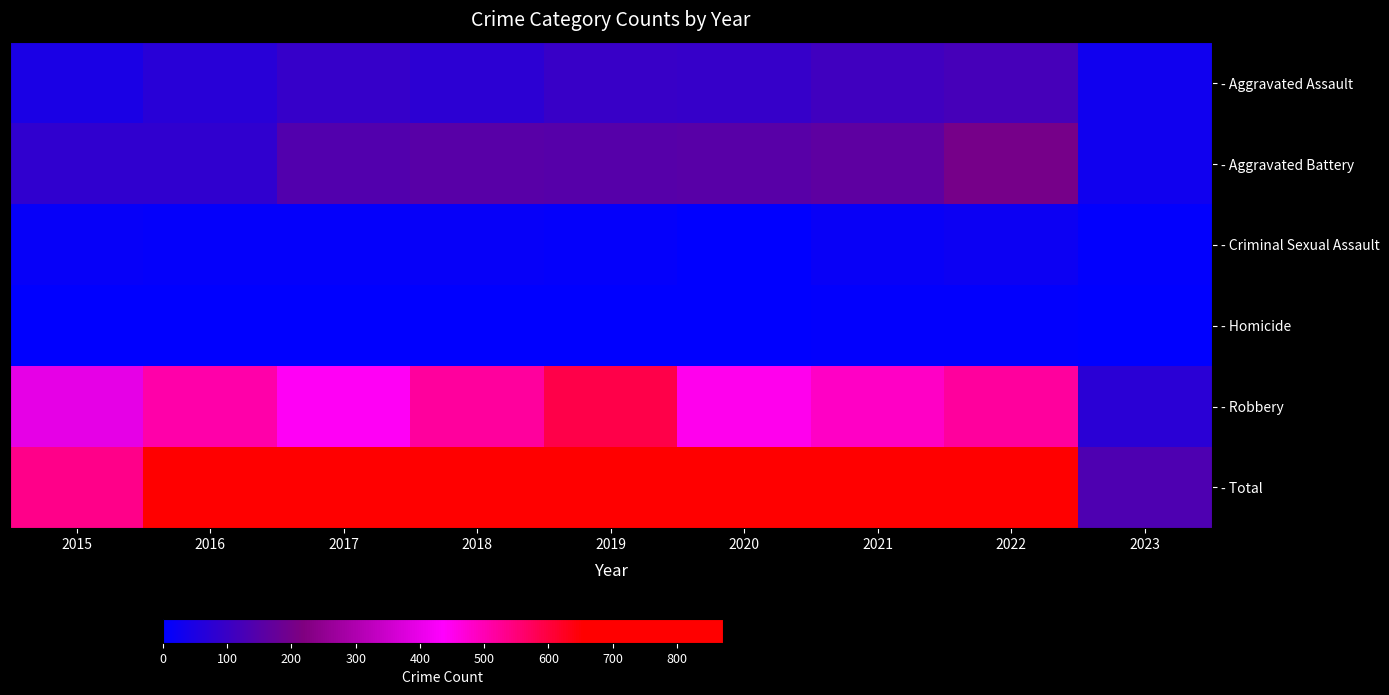

Reading left to right, list all the values displayed in this chart.

- Aggravated Assault: 2015=46	2016=71	2017=95	2018=77	2019=98	2020=94	2021=110	2022=121	2023=28
- Aggravated Battery: 2015=82	2016=82	2017=142	2018=152	2019=148	2020=150	2021=163	2022=202	2023=29
- Criminal Sexual Assault: 2015=12	2016=8	2017=8	2018=11	2019=8	2020=3	2021=14	2022=23	2023=4
- Homicide: 2015=0	2016=1	2017=1	2018=1	2019=2	2020=3	2021=4	2022=5	2023=0
- Robbery: 2015=395	2016=510	2017=446	2018=519	2019=591	2020=450	2021=484	2022=521	2023=72
- Total: 2015=535	2016=672	2017=692	2018=760	2019=847	2020=700	2021=775	2022=872	2023=133